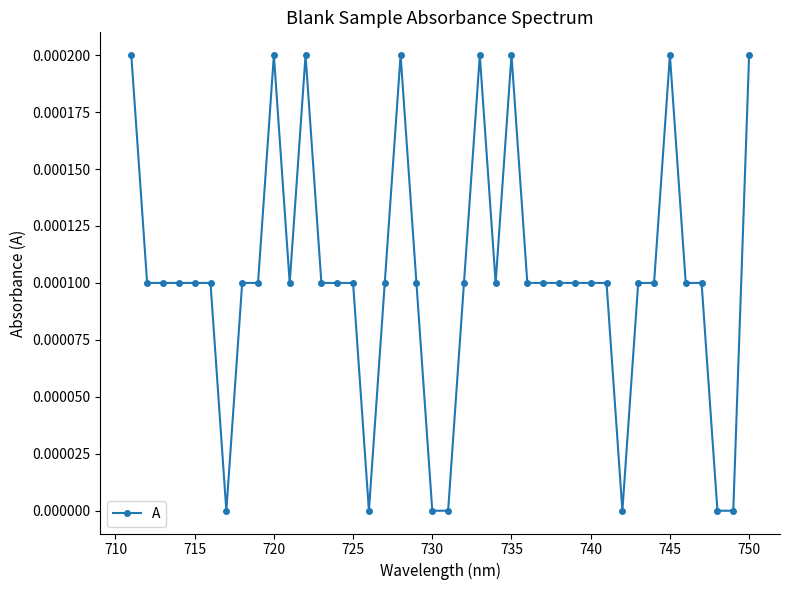

True or false: the data has more than 0 interior local peaks.

True